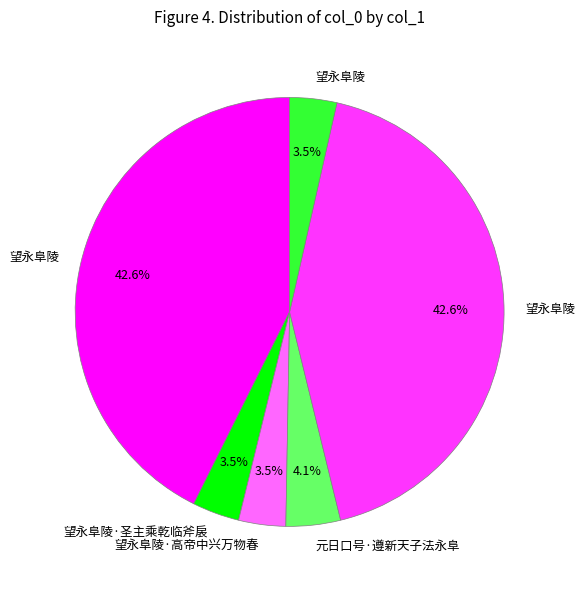

How many slices are in this pie chart?

6